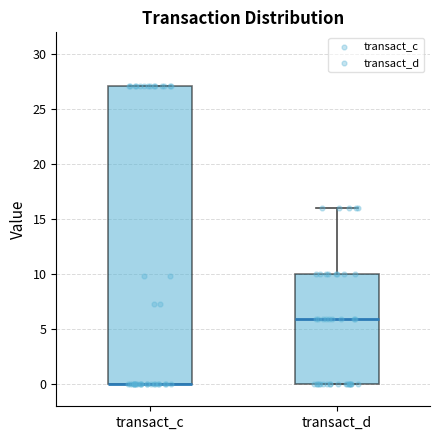

Which box is the tallest, from its lower edge to its upper edge?

transact_c